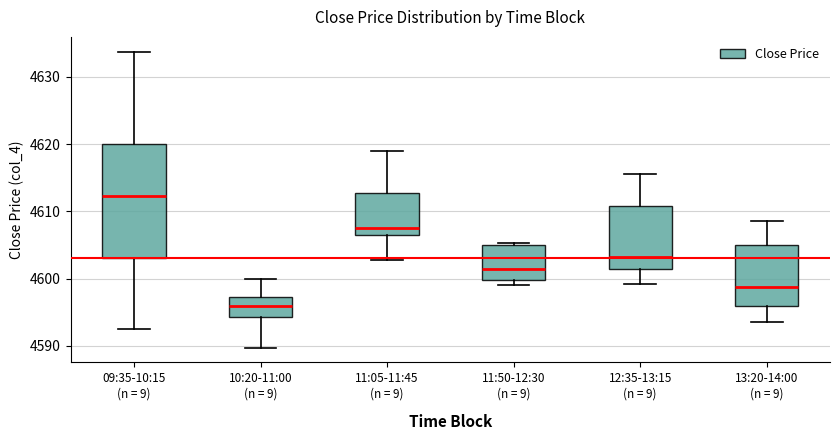

Which box is the tallest, from its lower edge to its upper edge?

09:35-10:15 (n = 9)